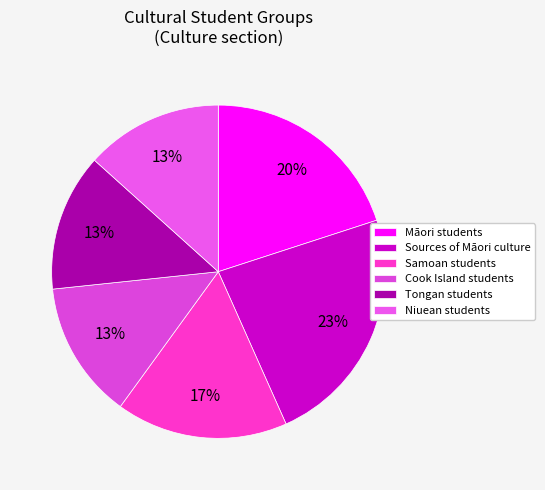

To the nearest percent, what percentage of the pie is Niuean students?

13%